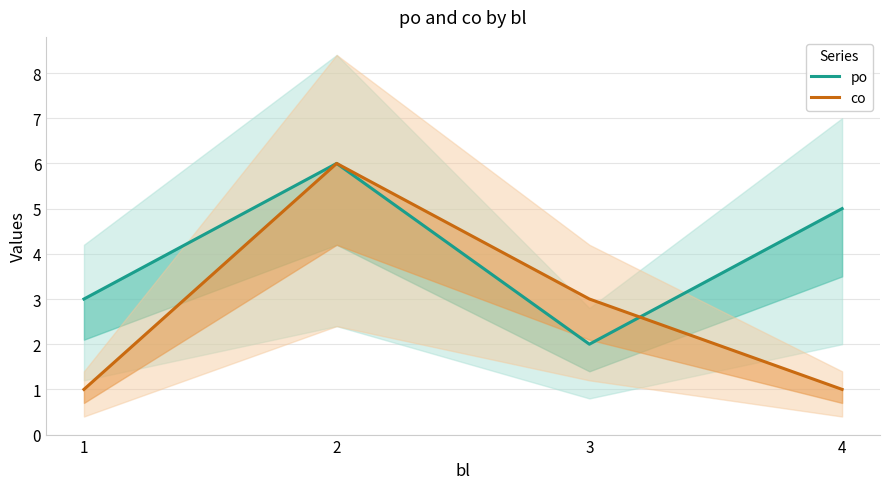

List the labels in order of po value, largest first.

2, 4, 1, 3